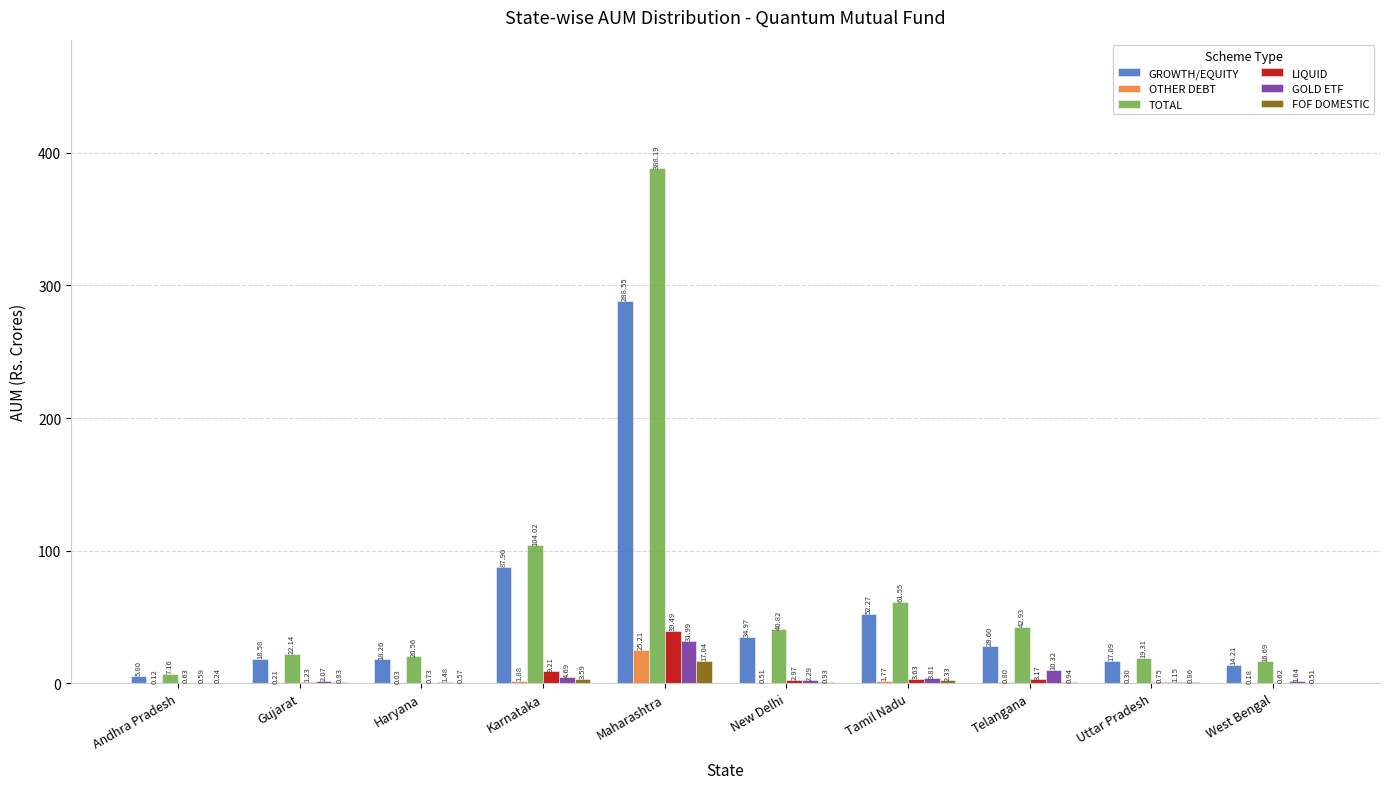

At which label is FOF DOMESTIC closest to 8?

Karnataka